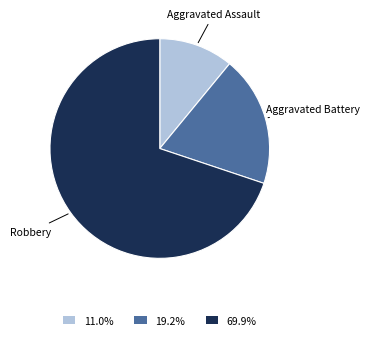

Which has a higher value, Aggravated Battery or Robbery?

Robbery